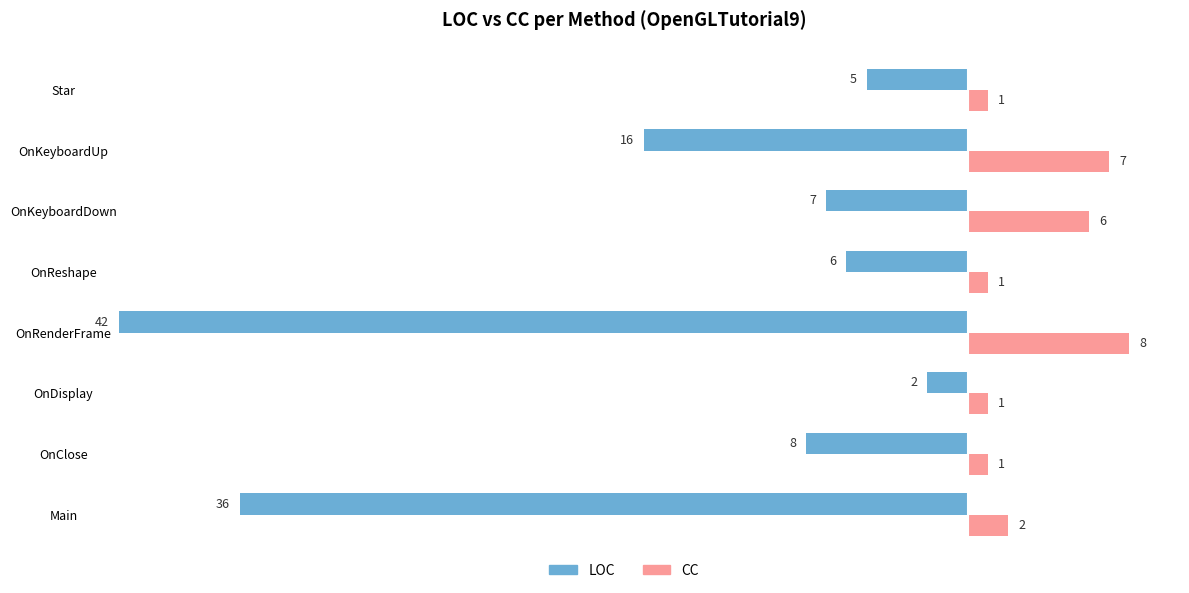

Rank the series by their average value, from lowest to highest.

LOC, CC